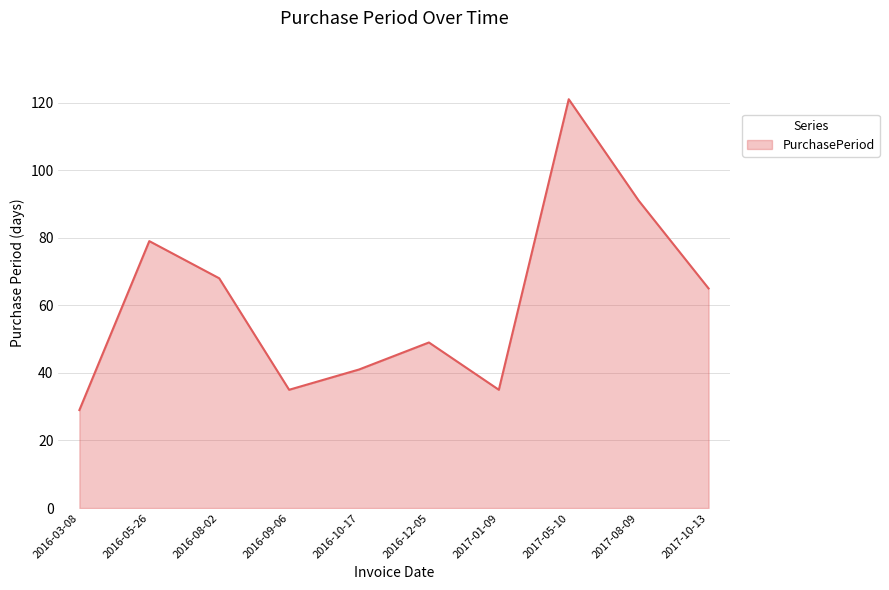

What position from the left is 2016-03-08?

1